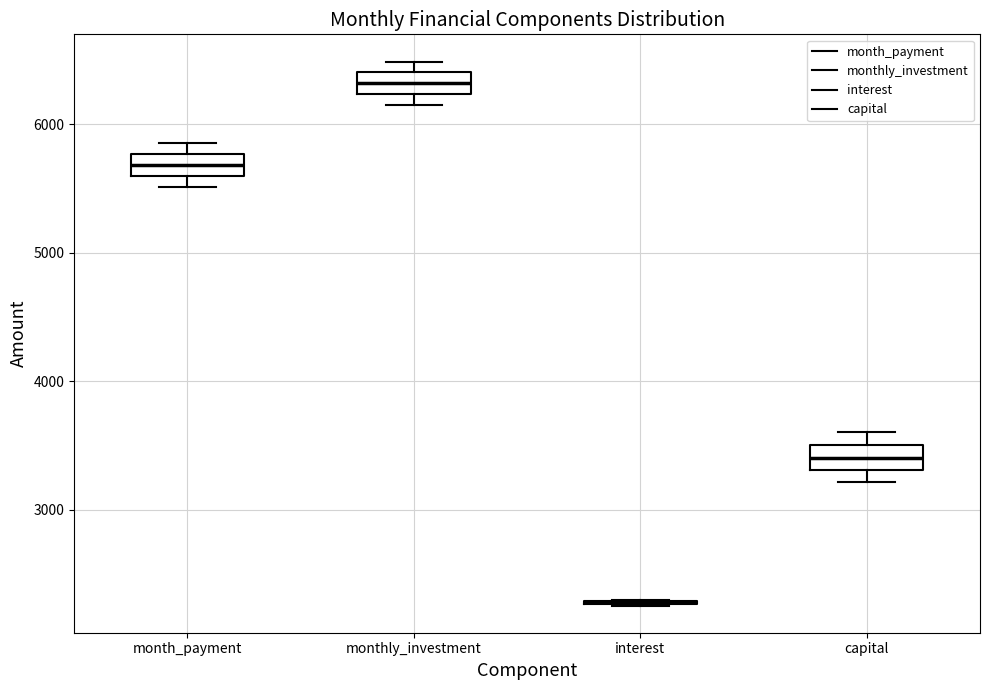

Reading left to right, transcribe this box plot: for each box, give where its median line is, the range the box spans, and where its two whiskers end, as read against the y-axis. The values are not printed on the chart, so give them approximately, as read against the axis.

month_payment: median 5700, box 5600 to 5800, whiskers 5500 to 5900
monthly_investment: median 6300, box 6200 to 6400, whiskers 6100 to 6500
interest: box collapsed to a line at 2300, whiskers 2300 to 2300
capital: median 3400, box 3300 to 3500, whiskers 3200 to 3600